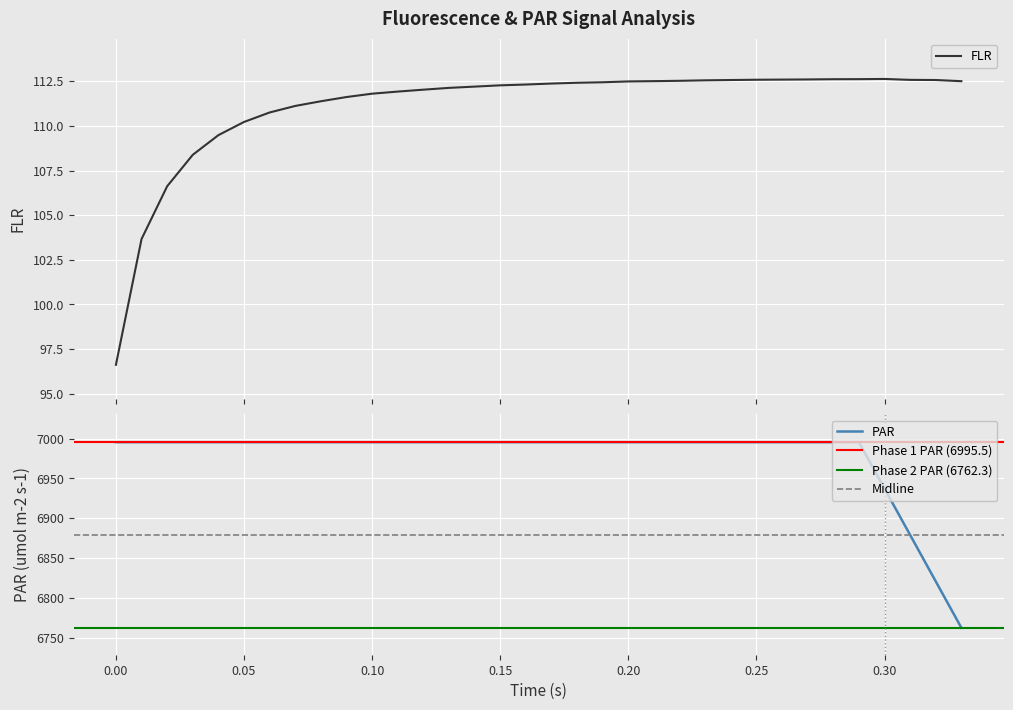

Reading left to right, what are all the values shown in this chart?

FLR: 96.6	103.7	106.6	108.4	109.5	110.2	110.8	111.1	111.4	111.6	111.8	111.9	112.0	112.1	112.2	112.3	112.3	112.4	112.4	112.4	112.5	112.5	112.5	112.6	112.6	112.6	112.6	112.6	112.6	112.6	112.6	112.6	112.6	112.5
PAR: 6995.5	6995.5	6995.5	6995.5	6995.5	6995.5	6995.5	6995.5	6995.5	6995.5	6995.5	6995.5	6995.5	6995.5	6995.5	6995.5	6995.5	6995.5	6995.5	6995.5	6995.5	6995.5	6995.5	6995.5	6995.5	6995.5	6995.5	6995.5	6995.5	6995.5	6937.2	6878.9	6820.6	6762.3